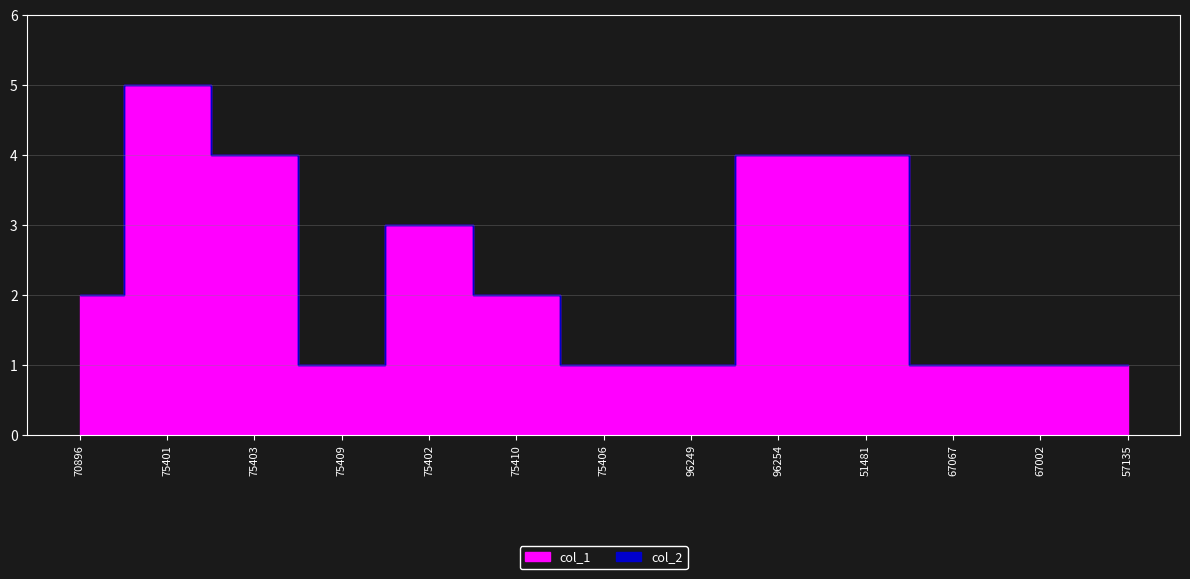

What is the value of the col_1 point at the 5th from the left?

3